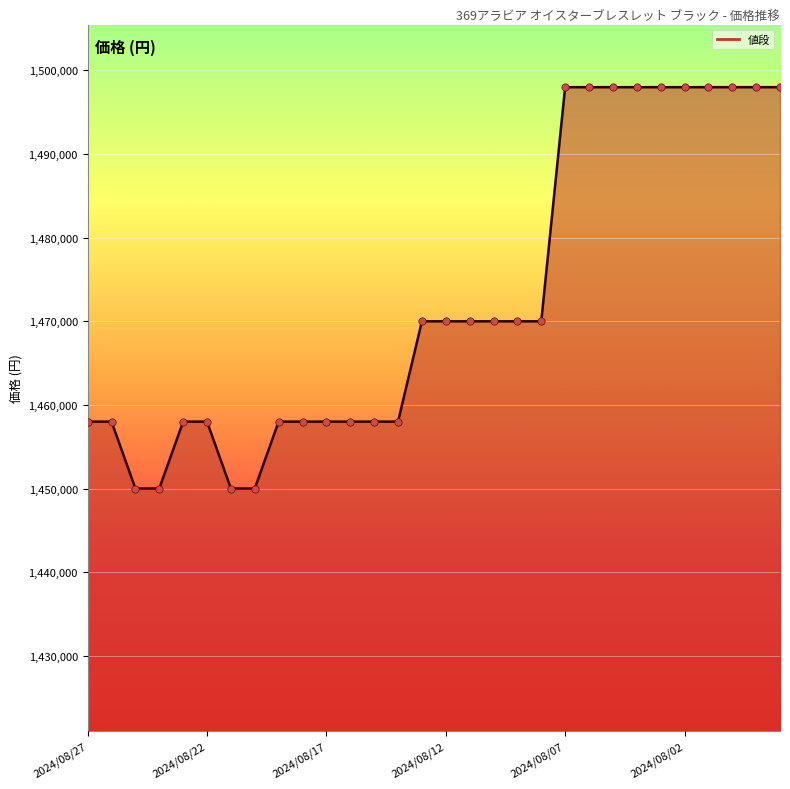

What is the maximum value shown in the chart?

1498000